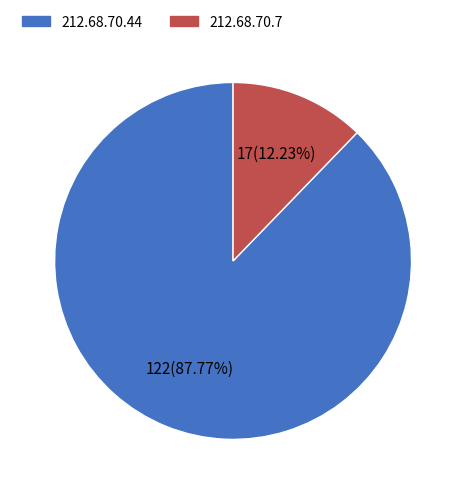

What is the total percentage of 212.68.70.7 and 212.68.70.44?

100.0%